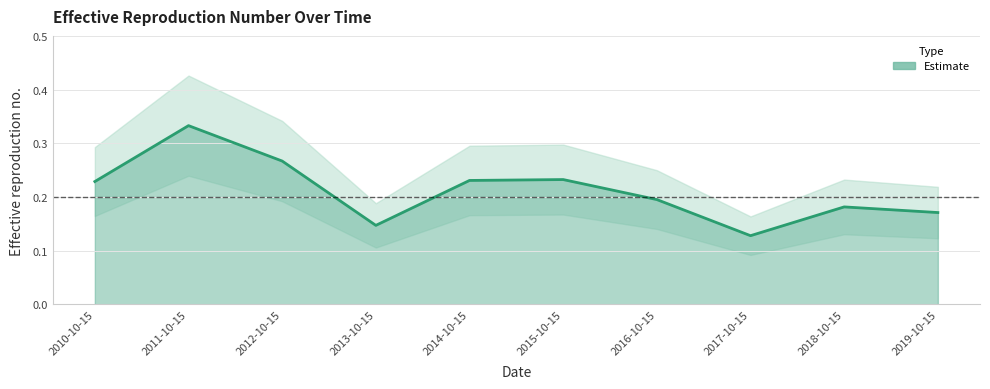

What is the change in value from 2011-10-15 to 2015-10-15?

-0.1